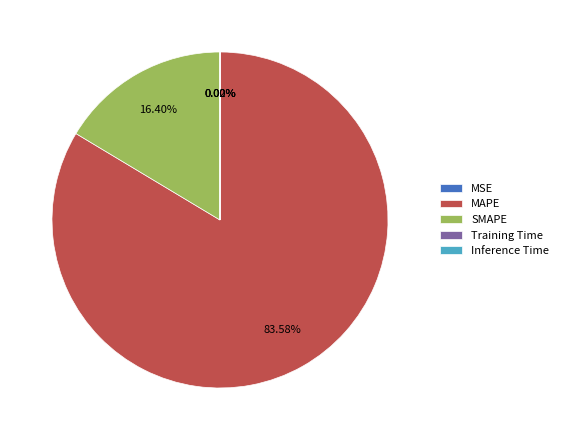

Does any single category account for the majority?

Yes